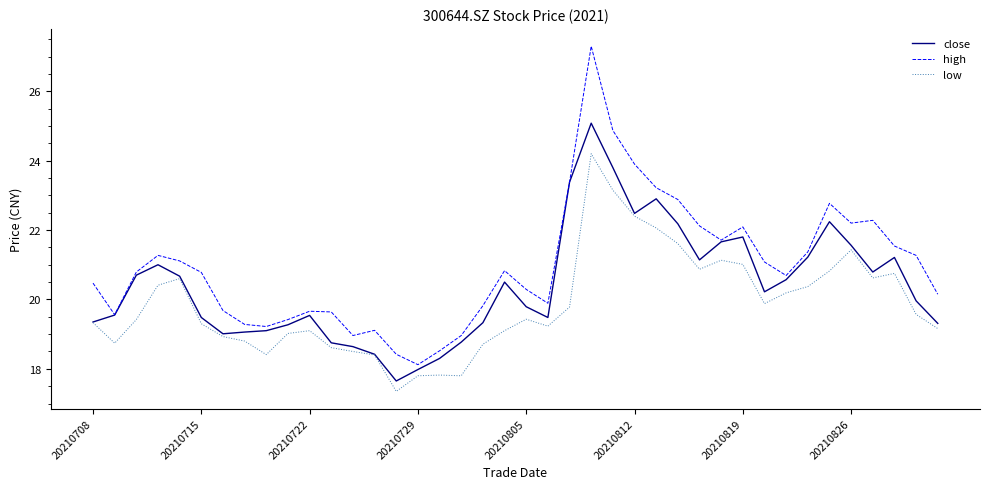

What is the smallest value displayed?

17.4